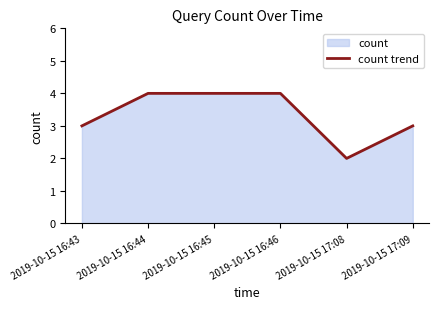

What is the greatest value displayed?

4